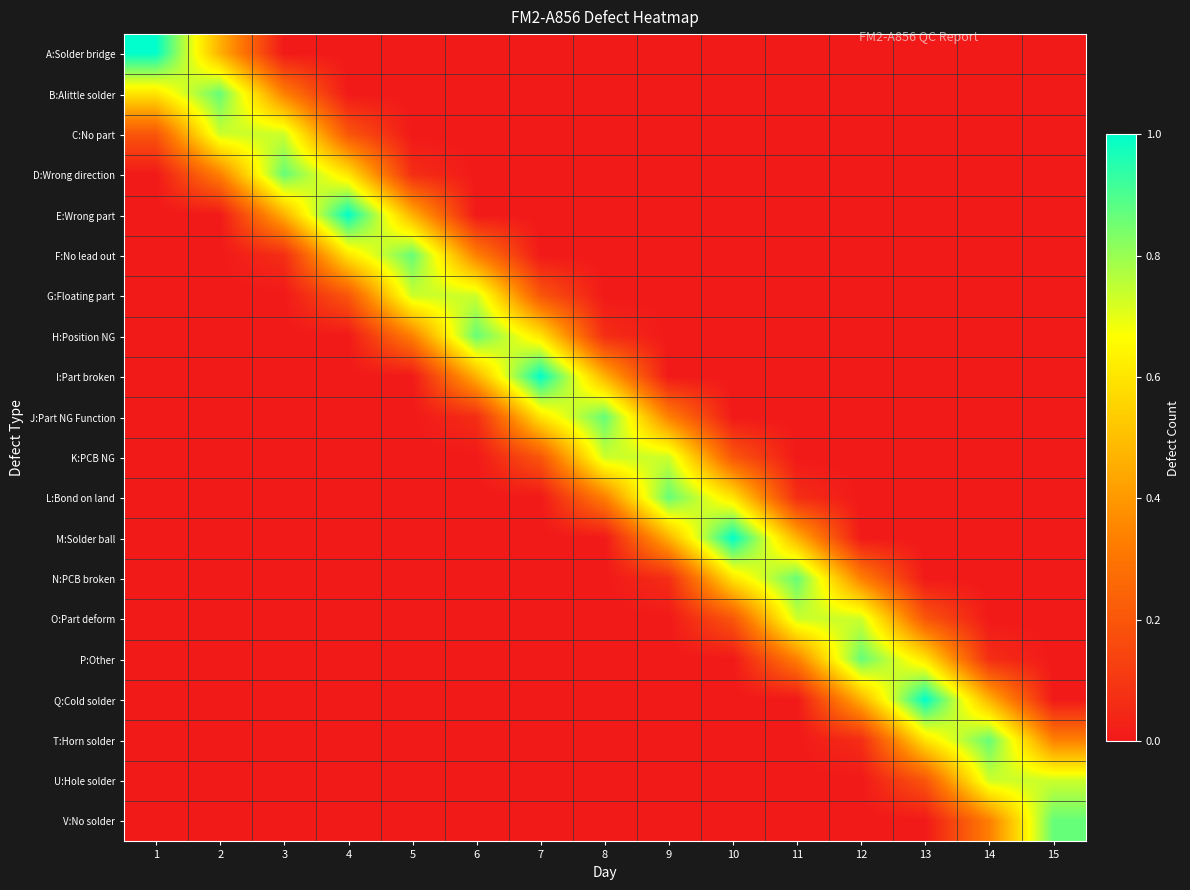

Reading right to left, what are all the values shown in this chart?

A:Solder bridge: 15=0.0	14=0.0	13=0.0	12=0.0	11=0.0	10=0.0	9=0.0	8=0.0	7=0.0	6=0.0	5=0.0	4=0.0	3=0.0	2=0.5	1=1.0
B:Alittle solder: 15=0.0	14=0.0	13=0.0	12=0.0	11=0.0	10=0.0	9=0.0	8=0.0	7=0.0	6=0.0	5=0.0	4=0.0	3=0.3	2=0.9	1=0.6
C:No part: 15=0.0	14=0.0	13=0.0	12=0.0	11=0.0	10=0.0	9=0.0	8=0.0	7=0.0	6=0.0	5=0.0	4=0.2	3=0.7	2=0.7	1=0.2
D:Wrong direction: 15=0.0	14=0.0	13=0.0	12=0.0	11=0.0	10=0.0	9=0.0	8=0.0	7=0.0	6=0.0	5=0.1	4=0.6	3=0.9	2=0.3	1=0.0
E:Wrong part: 15=0.0	14=0.0	13=0.0	12=0.0	11=0.0	10=0.0	9=0.0	8=0.0	7=0.0	6=0.0	5=0.5	4=1.0	3=0.5	2=0.0	1=0.0
F:No lead out: 15=0.0	14=0.0	13=0.0	12=0.0	11=0.0	10=0.0	9=0.0	8=0.0	7=0.0	6=0.3	5=0.9	4=0.6	3=0.1	2=0.0	1=0.0
G:Floating part: 15=0.0	14=0.0	13=0.0	12=0.0	11=0.0	10=0.0	9=0.0	8=0.0	7=0.2	6=0.7	5=0.7	4=0.2	3=0.0	2=0.0	1=0.0
H:Position NG: 15=0.0	14=0.0	13=0.0	12=0.0	11=0.0	10=0.0	9=0.0	8=0.1	7=0.6	6=0.9	5=0.3	4=0.0	3=0.0	2=0.0	1=0.0
I:Part broken: 15=0.0	14=0.0	13=0.0	12=0.0	11=0.0	10=0.0	9=0.0	8=0.5	7=1.0	6=0.5	5=0.0	4=0.0	3=0.0	2=0.0	1=0.0
J:Part NG Function: 15=0.0	14=0.0	13=0.0	12=0.0	11=0.0	10=0.0	9=0.3	8=0.9	7=0.6	6=0.1	5=0.0	4=0.0	3=0.0	2=0.0	1=0.0
K:PCB NG: 15=0.0	14=0.0	13=0.0	12=0.0	11=0.0	10=0.2	9=0.7	8=0.7	7=0.2	6=0.0	5=0.0	4=0.0	3=0.0	2=0.0	1=0.0
L:Bond on land: 15=0.0	14=0.0	13=0.0	12=0.0	11=0.1	10=0.6	9=0.9	8=0.3	7=0.0	6=0.0	5=0.0	4=0.0	3=0.0	2=0.0	1=0.0
M:Solder ball: 15=0.0	14=0.0	13=0.0	12=0.0	11=0.5	10=1.0	9=0.5	8=0.0	7=0.0	6=0.0	5=0.0	4=0.0	3=0.0	2=0.0	1=0.0
N:PCB broken: 15=0.0	14=0.0	13=0.0	12=0.3	11=0.9	10=0.6	9=0.1	8=0.0	7=0.0	6=0.0	5=0.0	4=0.0	3=0.0	2=0.0	1=0.0
O:Part deform: 15=0.0	14=0.0	13=0.2	12=0.7	11=0.7	10=0.2	9=0.0	8=0.0	7=0.0	6=0.0	5=0.0	4=0.0	3=0.0	2=0.0	1=0.0
P:Other: 15=0.0	14=0.1	13=0.6	12=0.9	11=0.3	10=0.0	9=0.0	8=0.0	7=0.0	6=0.0	5=0.0	4=0.0	3=0.0	2=0.0	1=0.0
Q:Cold solder: 15=0.0	14=0.5	13=1.0	12=0.5	11=0.0	10=0.0	9=0.0	8=0.0	7=0.0	6=0.0	5=0.0	4=0.0	3=0.0	2=0.0	1=0.0
T:Horn solder: 15=0.3	14=0.9	13=0.6	12=0.1	11=0.0	10=0.0	9=0.0	8=0.0	7=0.0	6=0.0	5=0.0	4=0.0	3=0.0	2=0.0	1=0.0
U:Hole solder: 15=0.7	14=0.7	13=0.2	12=0.0	11=0.0	10=0.0	9=0.0	8=0.0	7=0.0	6=0.0	5=0.0	4=0.0	3=0.0	2=0.0	1=0.0
V:No solder: 15=0.9	14=0.3	13=0.0	12=0.0	11=0.0	10=0.0	9=0.0	8=0.0	7=0.0	6=0.0	5=0.0	4=0.0	3=0.0	2=0.0	1=0.0